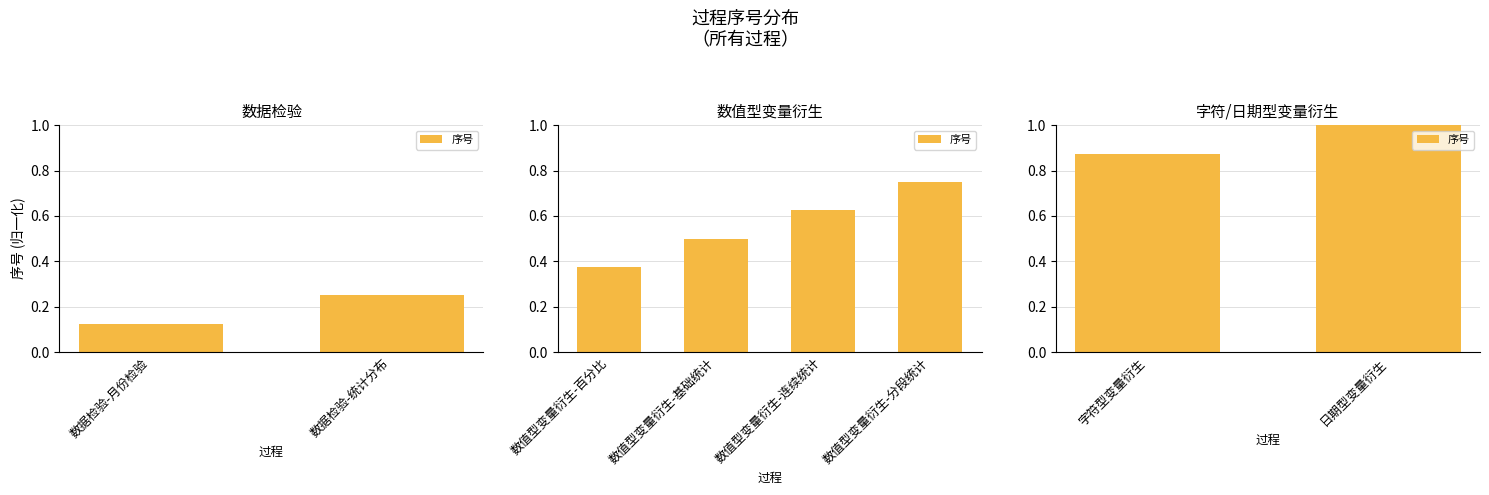

What is the difference between the values at 日期型变量衍生 and 字符型变量衍生?

0.1